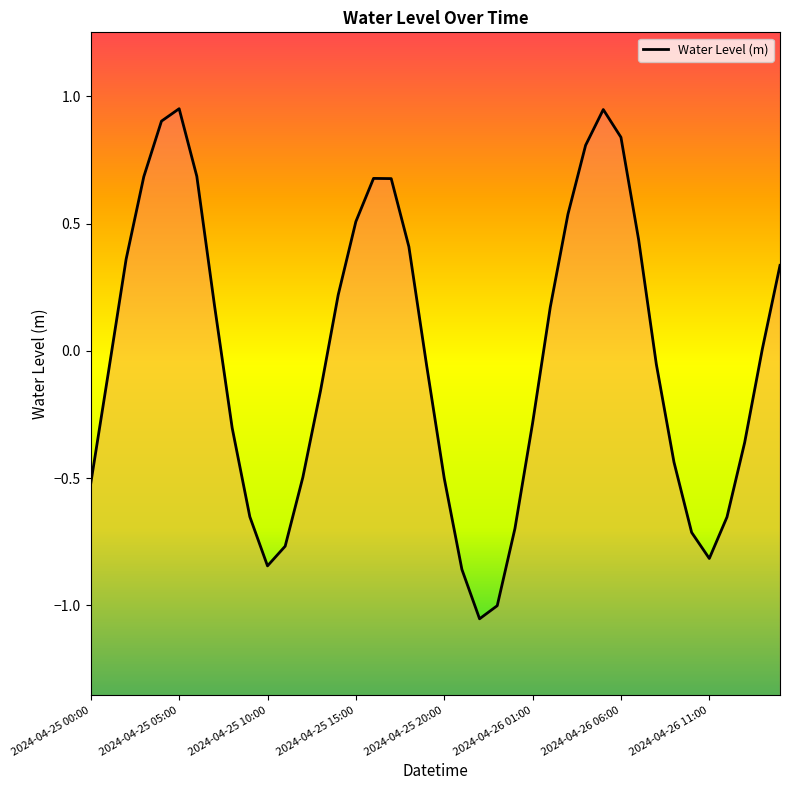

True or false: the data shows -0.2 at 2024-04-25 13:00.

True